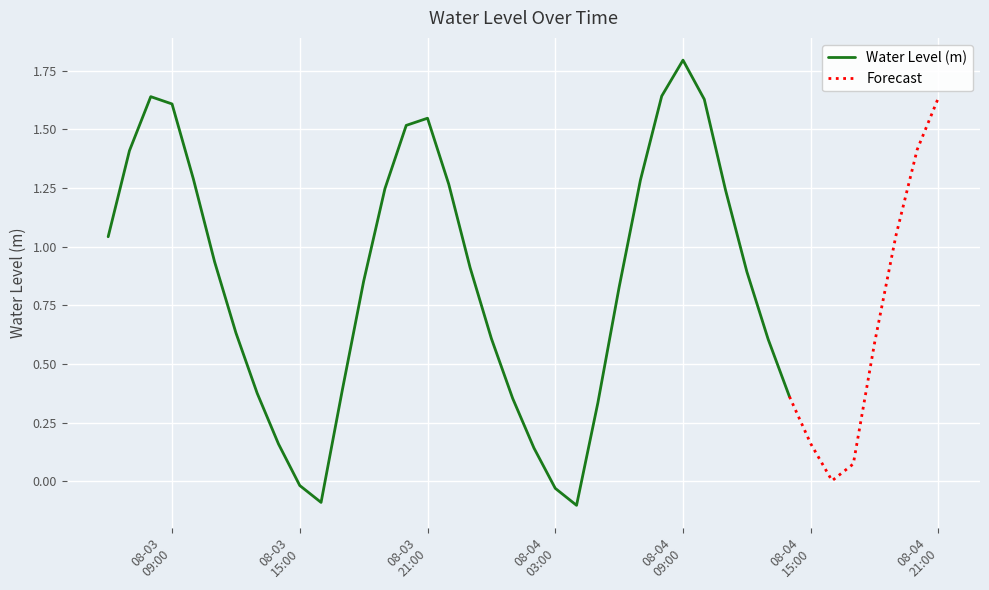

List the labels in order of value, smallest first.

2023-08-04 04:00:00, 2023-08-03 16:00:00, 2023-08-04 03:00:00, 2023-08-03 15:00:00, 2023-08-04 16:00:00, 2023-08-04 17:00:00, 2023-08-04 02:00:00, 2023-08-03 14:00:00, 2023-08-04 15:00:00, 2023-08-04 05:00:00, 2023-08-04 01:00:00, 2023-08-04 14:00:00, 2023-08-03 13:00:00, 2023-08-03 17:00:00, 2023-08-04 18:00:00, 2023-08-04 13:00:00, 2023-08-04 00:00:00, 2023-08-03 12:00:00, 2023-08-04 06:00:00, 2023-08-03 18:00:00, 2023-08-04 12:00:00, 2023-08-03 23:00:00, 2023-08-03 11:00:00, 2023-08-03 06:00:00, 2023-08-04 19:00:00, 2023-08-04 11:00:00, 2023-08-03 19:00:00, 2023-08-03 22:00:00, 2023-08-04 07:00:00, 2023-08-03 10:00:00, 2023-08-03 07:00:00, 2023-08-04 20:00:00, 2023-08-03 20:00:00, 2023-08-03 21:00:00, 2023-08-03 09:00:00, 2023-08-04 10:00:00, 2023-08-04 21:00:00, 2023-08-03 08:00:00, 2023-08-04 08:00:00, 2023-08-04 09:00:00